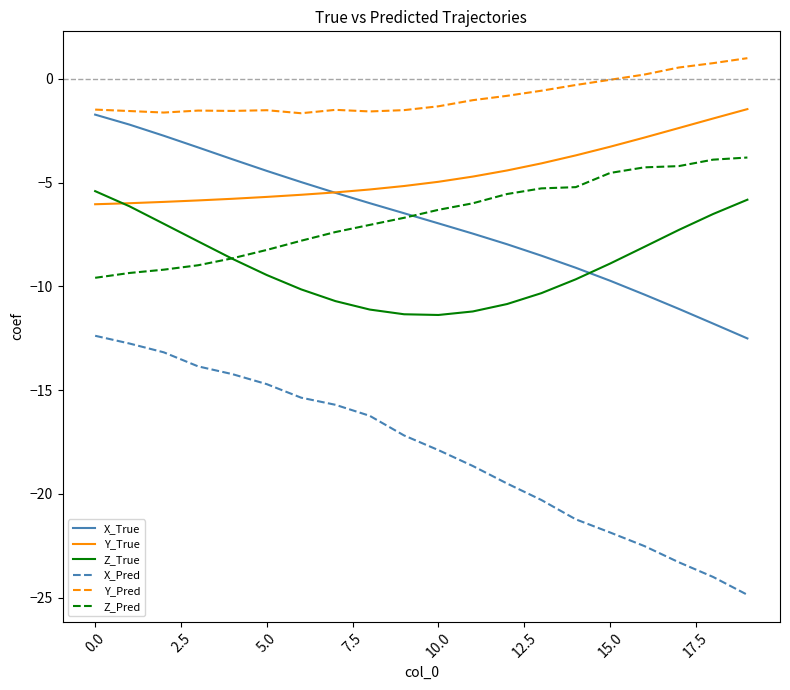

Which series has the largest total across all categories?

Y_Pred